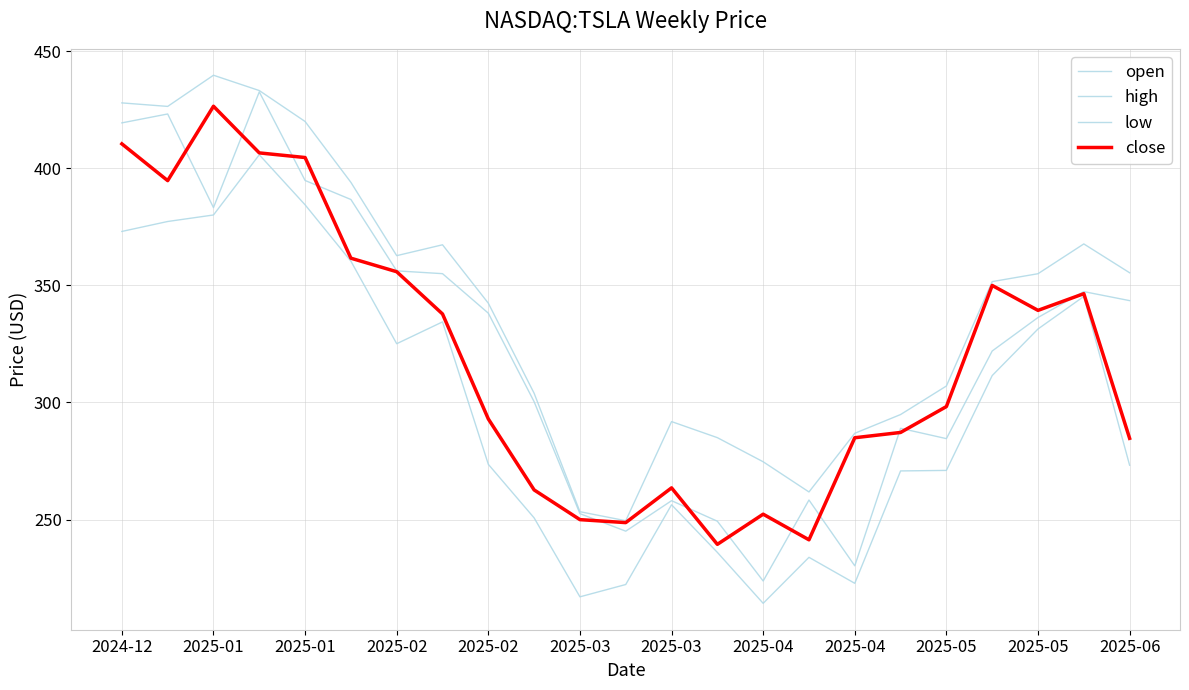

At which category does the chart reach its peak across all series?

2025-01